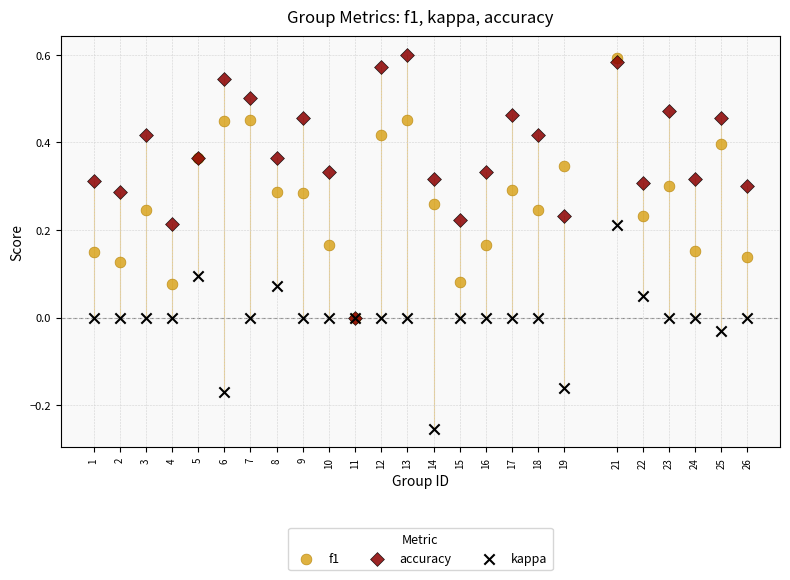

Which series reaches the minimum Y coordinate?

kappa